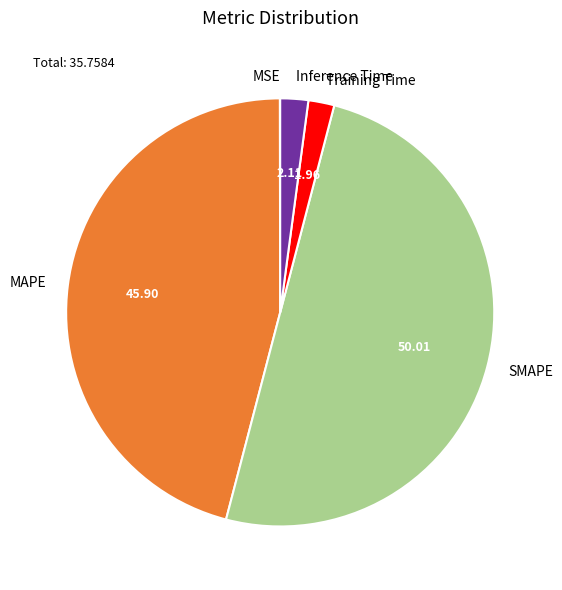

Which category accounts for the majority?

SMAPE